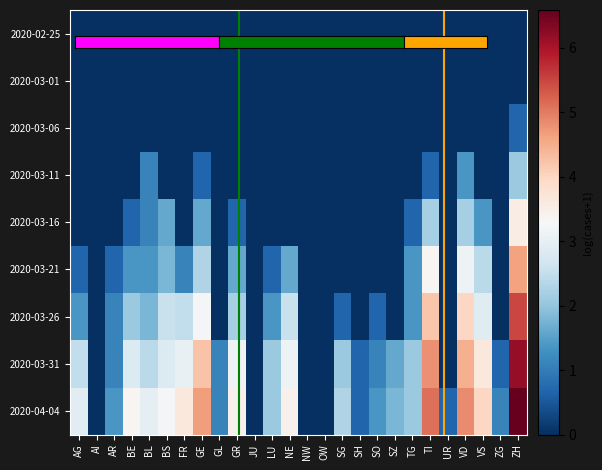

Which series changed the most between JU and NE?

2020-04-04